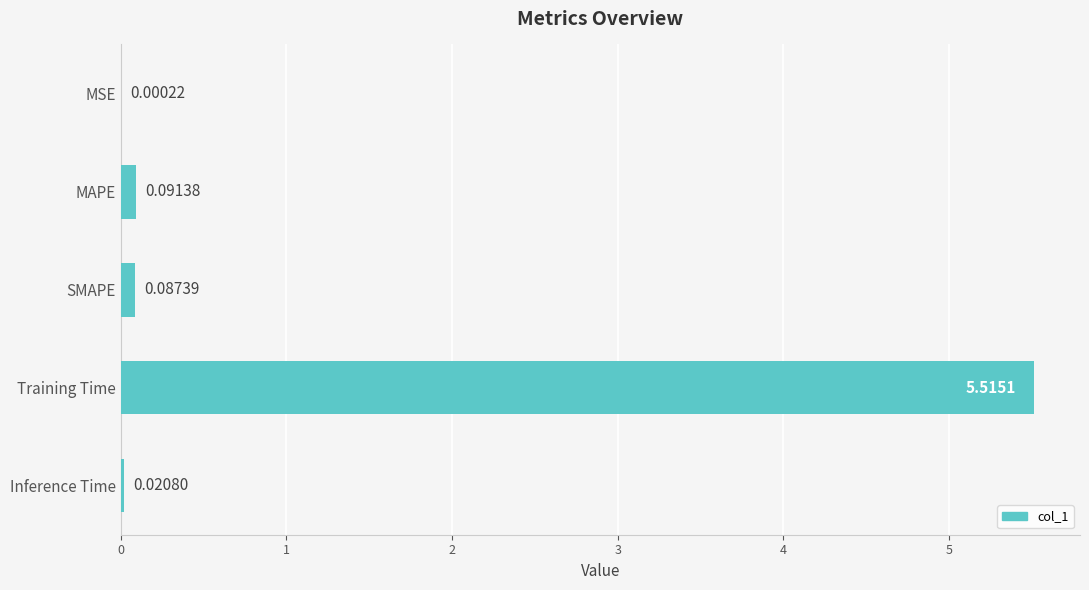

At which category does the chart reach its peak across all series?

Training Time